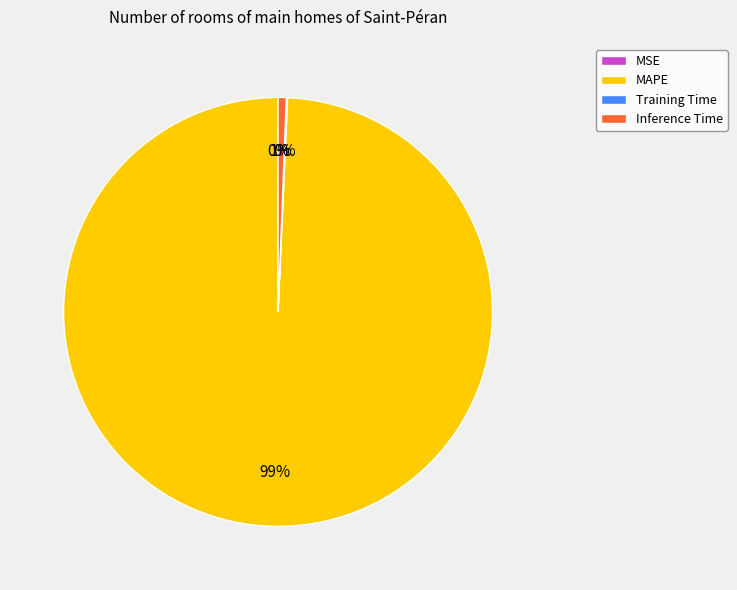

The Inference Time slice represents 11% of the pie. True or false?

False